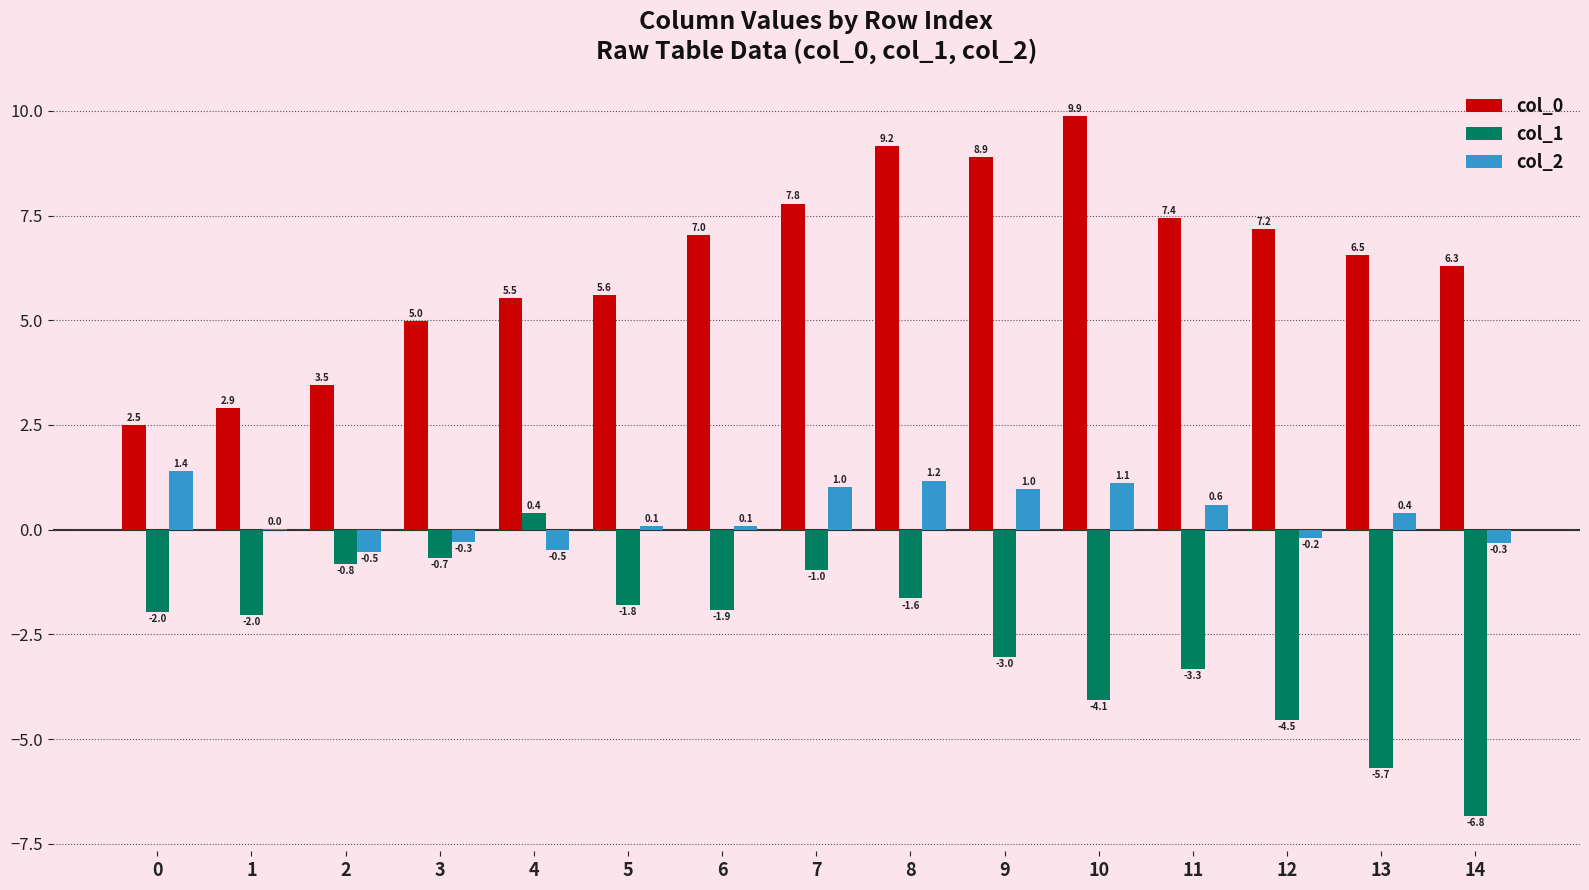

Where is col_0 nearest to the value 6?

14